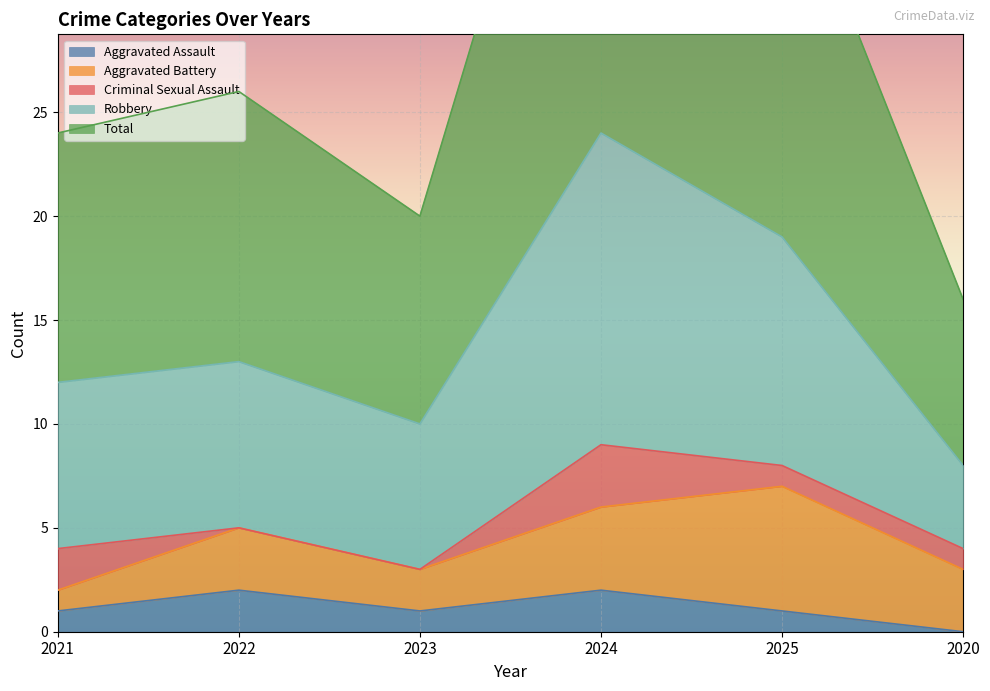

The value of Robbery at 2025 is 53. True or false?

False